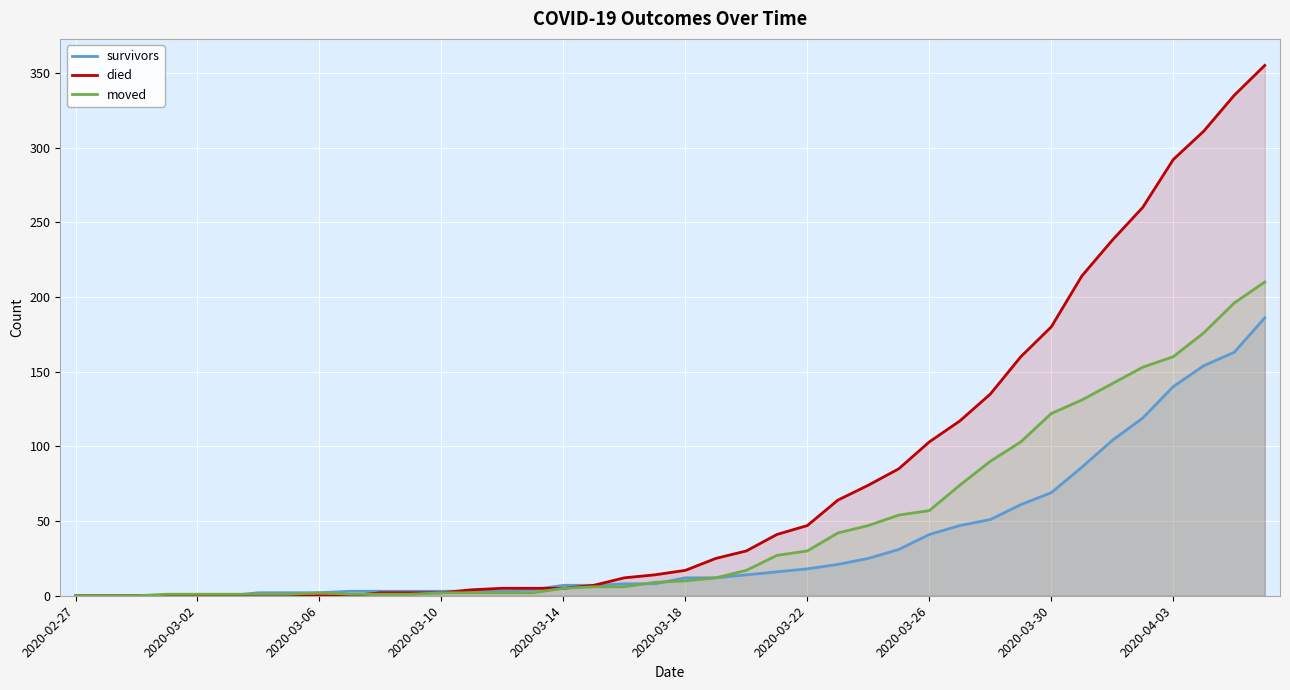

Which series has the largest range (max minus min)?

died